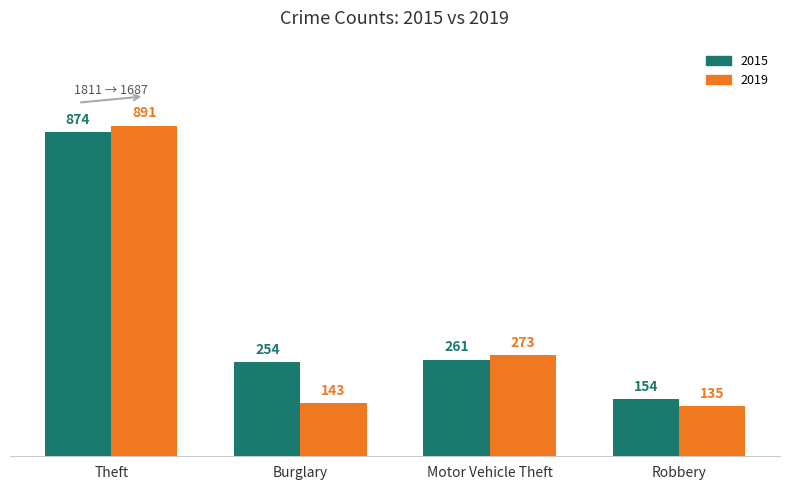

Which series has the largest range (max minus min)?

2019